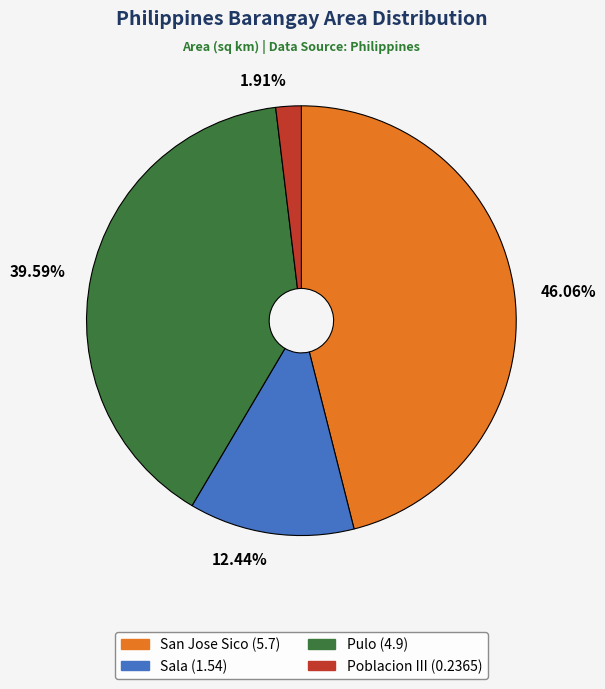

What is the ratio of the value at 46.06% to the value at 12.44%?

3.7